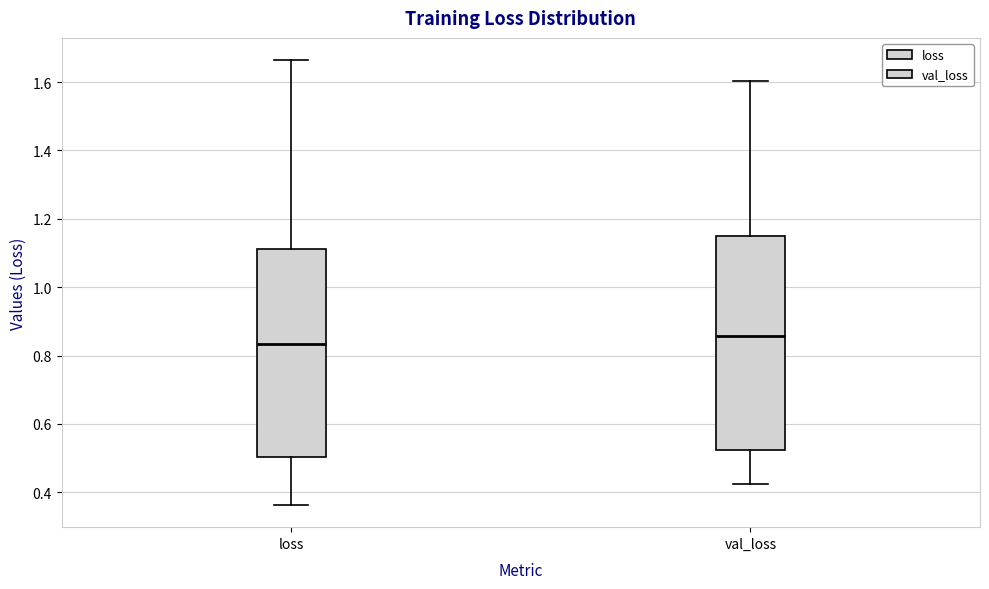

Reading left to right, transcribe this box plot: for each box, give where its median line is, the range the box spans, and where its two whiskers end, as read against the y-axis. The values are not printed on the chart, so give them approximately, as read against the axis.

loss: median 0.84, box 0.50 to 1.12, whiskers 0.36 to 1.66
val_loss: median 0.86, box 0.52 to 1.16, whiskers 0.42 to 1.60